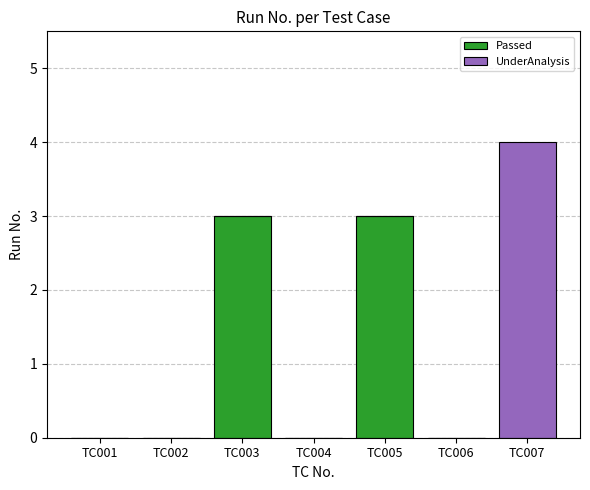

At which category is the sum across all series the highest?

TC007